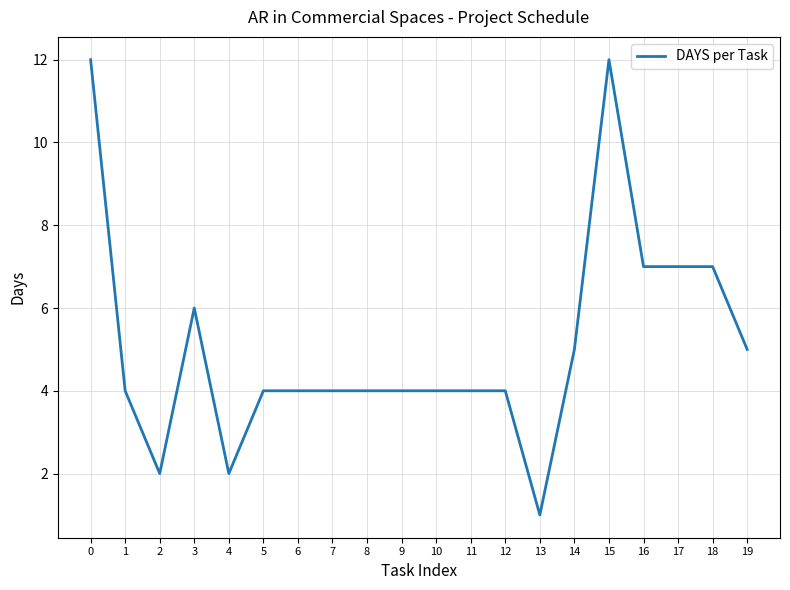

Which label corresponds to the smallest value in the chart?

13